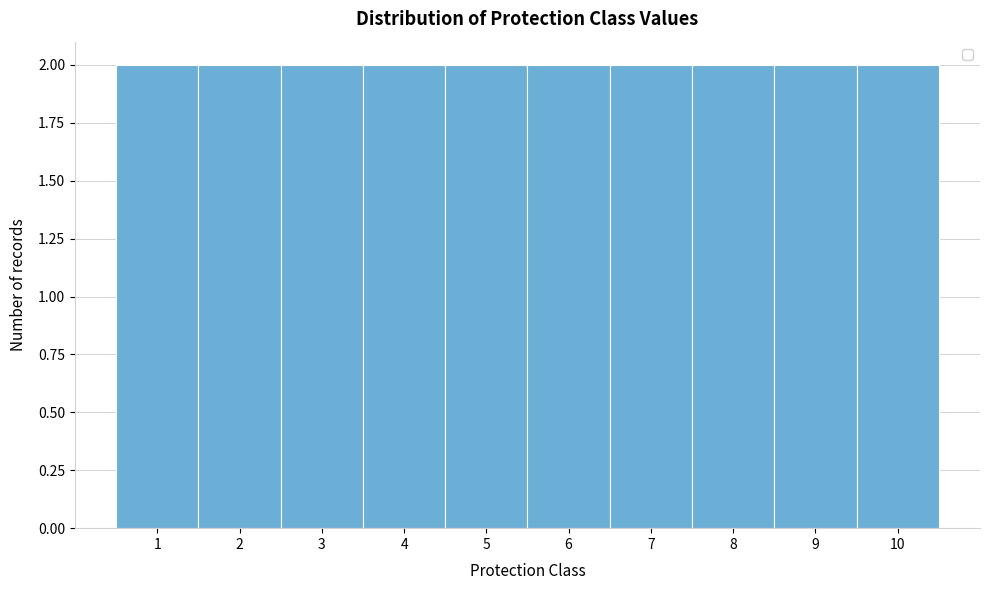

Reading left to right, transcribe this chart: for each bar, give the range it covers on the x-axis and its height. The values are not printed on the chart, so give them approximately, as read against the axis.

0.5 to 1.5: 2
1.5 to 2.5: 2
2.5 to 3.5: 2
3.5 to 4.5: 2
4.5 to 5.5: 2
5.5 to 6.5: 2
6.5 to 7.5: 2
7.5 to 8.5: 2
8.5 to 9.5: 2
9.5 to 10.5: 2